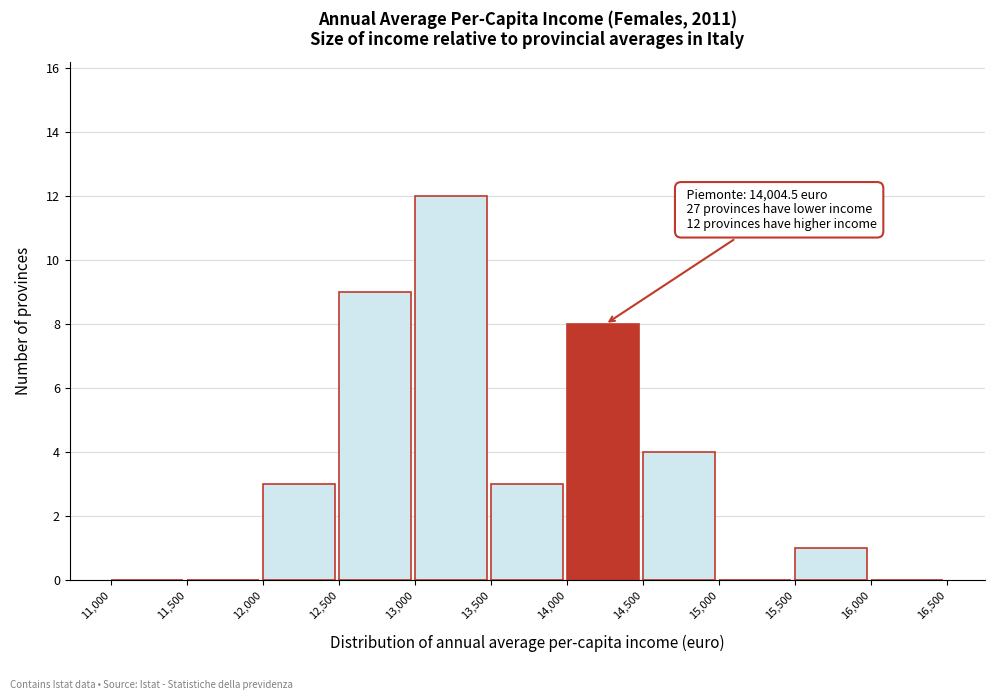

Over which range of the x-axis is the bar tallest?

13,000 to 13,500